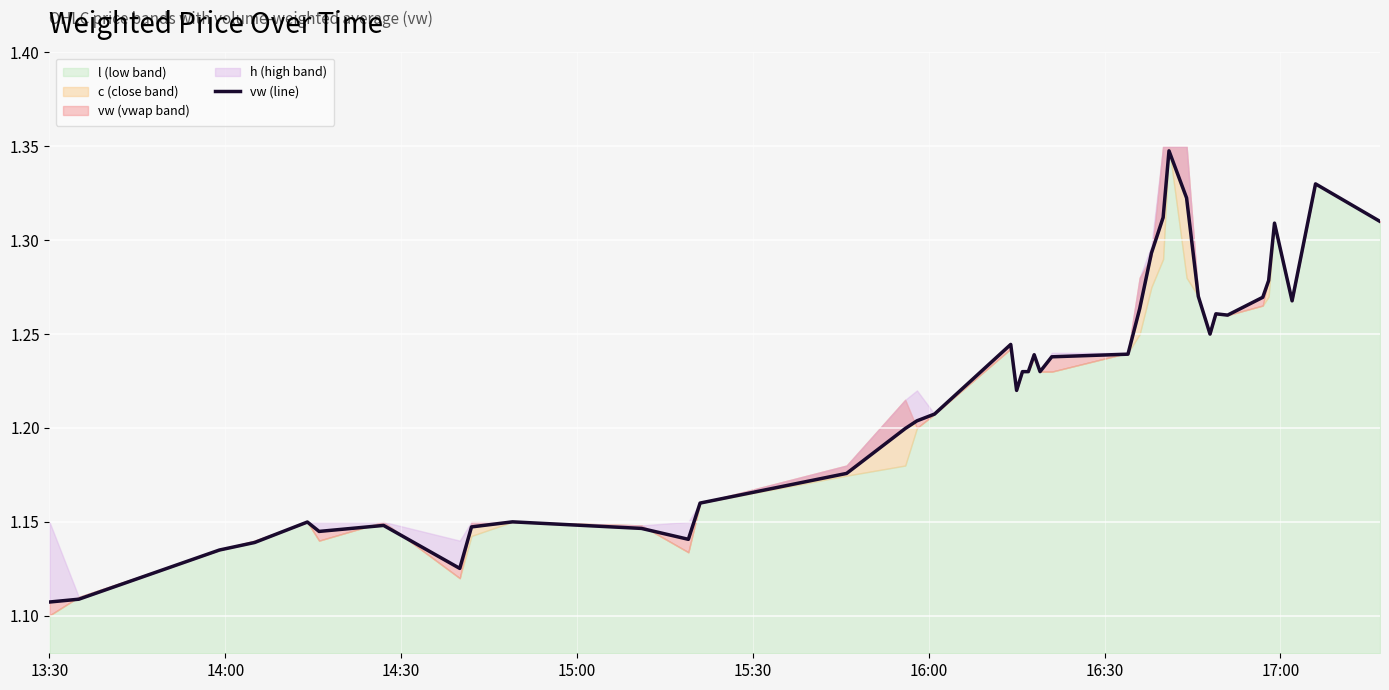

What is the difference between the maximum and minimum values?

0.2